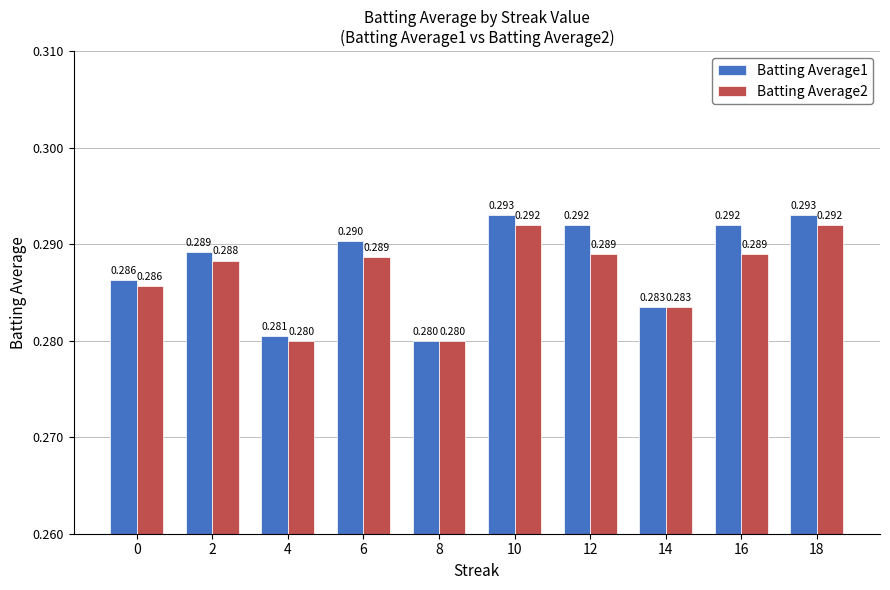

At which label is Batting Average1 closest to 0?

8